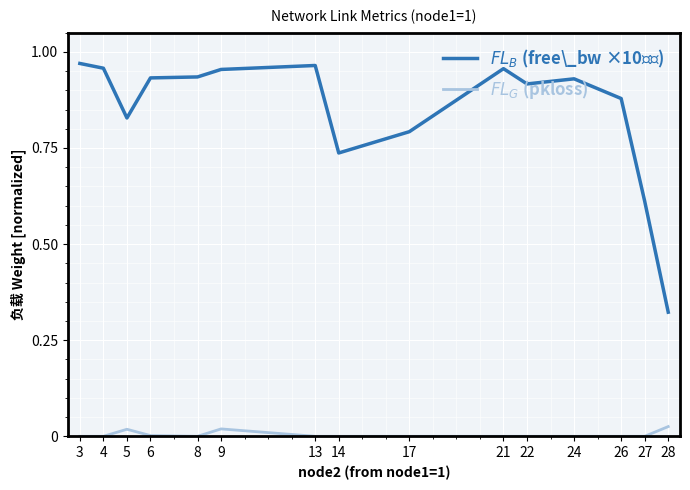

What are all the series names shown in the legend?

$FL_B$ (free\_bw ×10⁻⁵), $FL_G$ (pkloss)